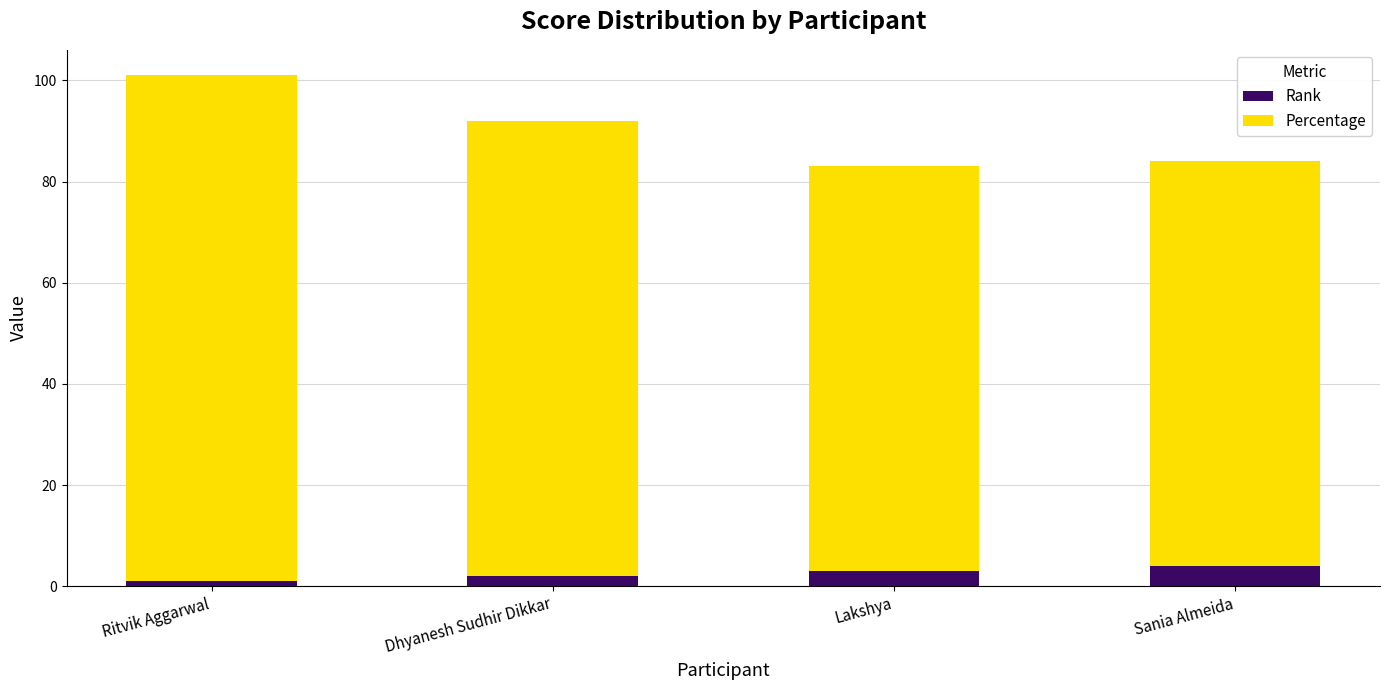

Is it true that Rank equals 3 at Lakshya?

True